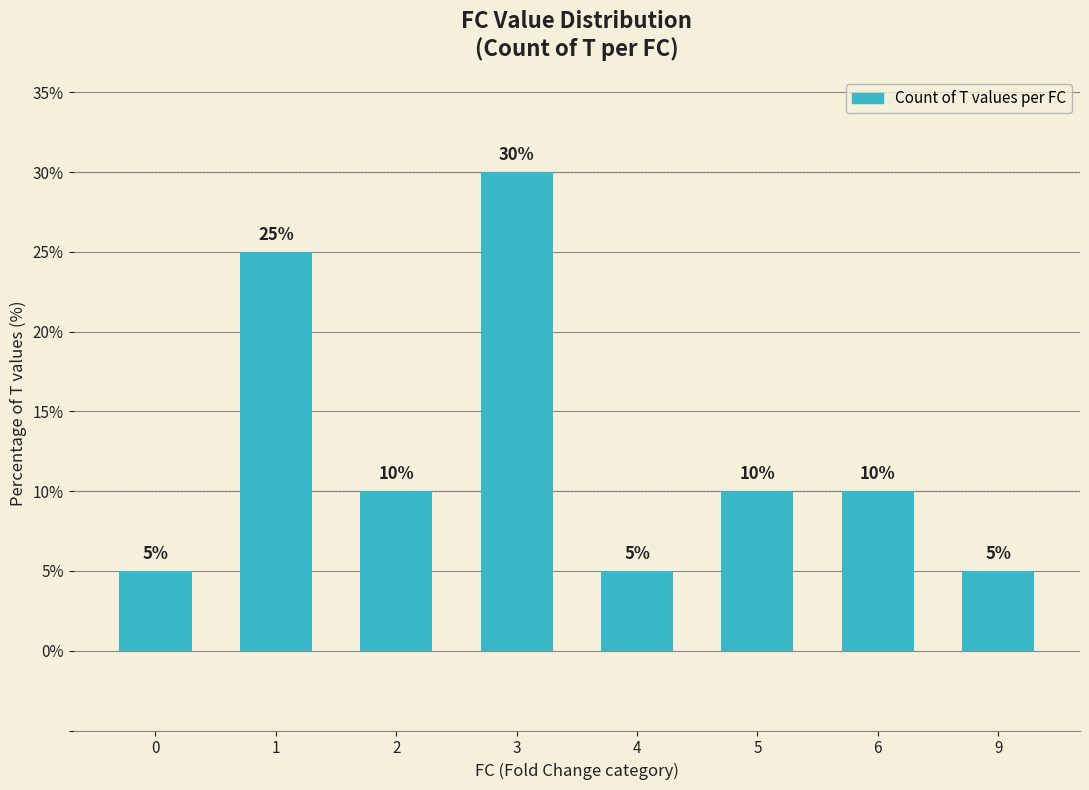

What is the value of the 1st bar from the left?

5